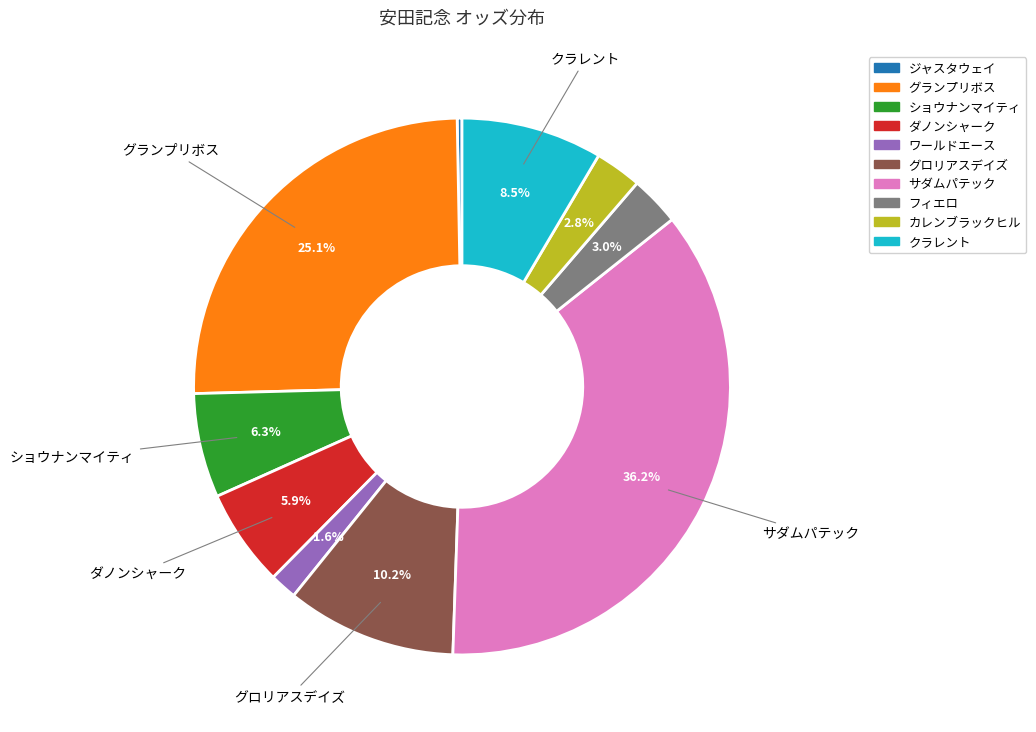

What is the total percentage of カレンブラックヒル and サダムパテック?

39.0%